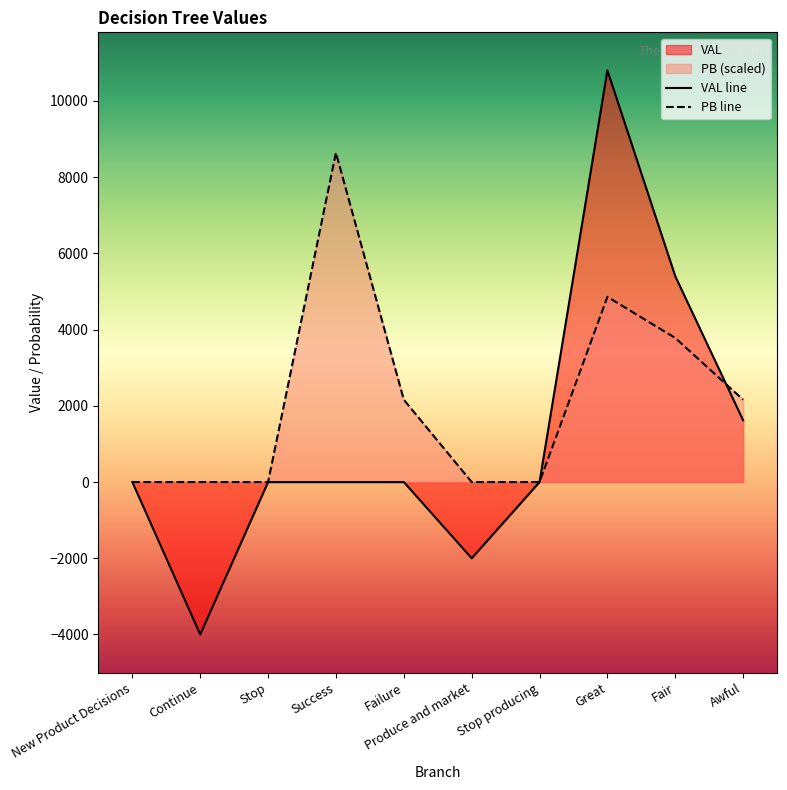

Which series has the largest range (max minus min)?

VAL line